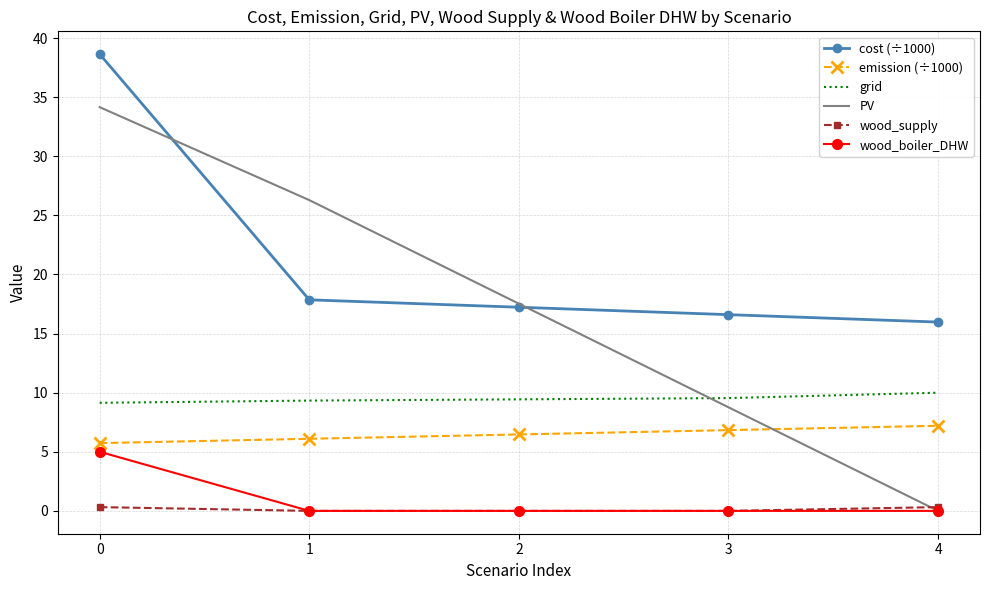

What is the greatest value displayed?

38.6